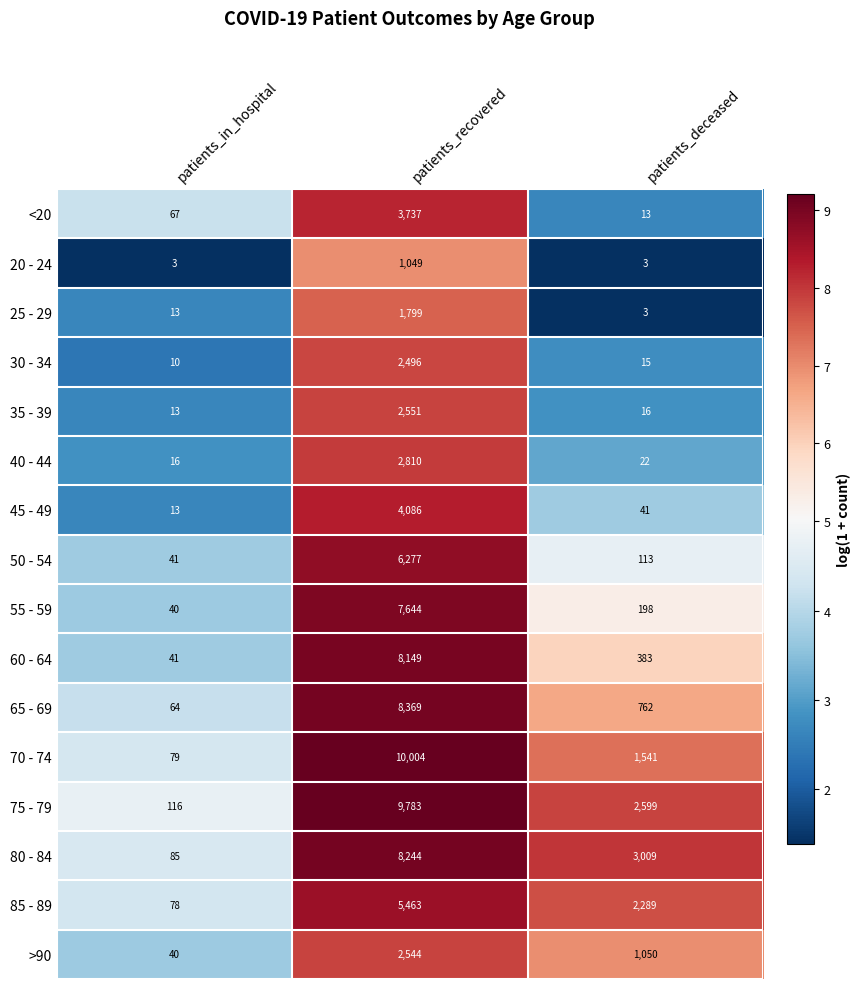

What value does the 75 - 79 series have at patients_recovered, to the nearest 100?

9800